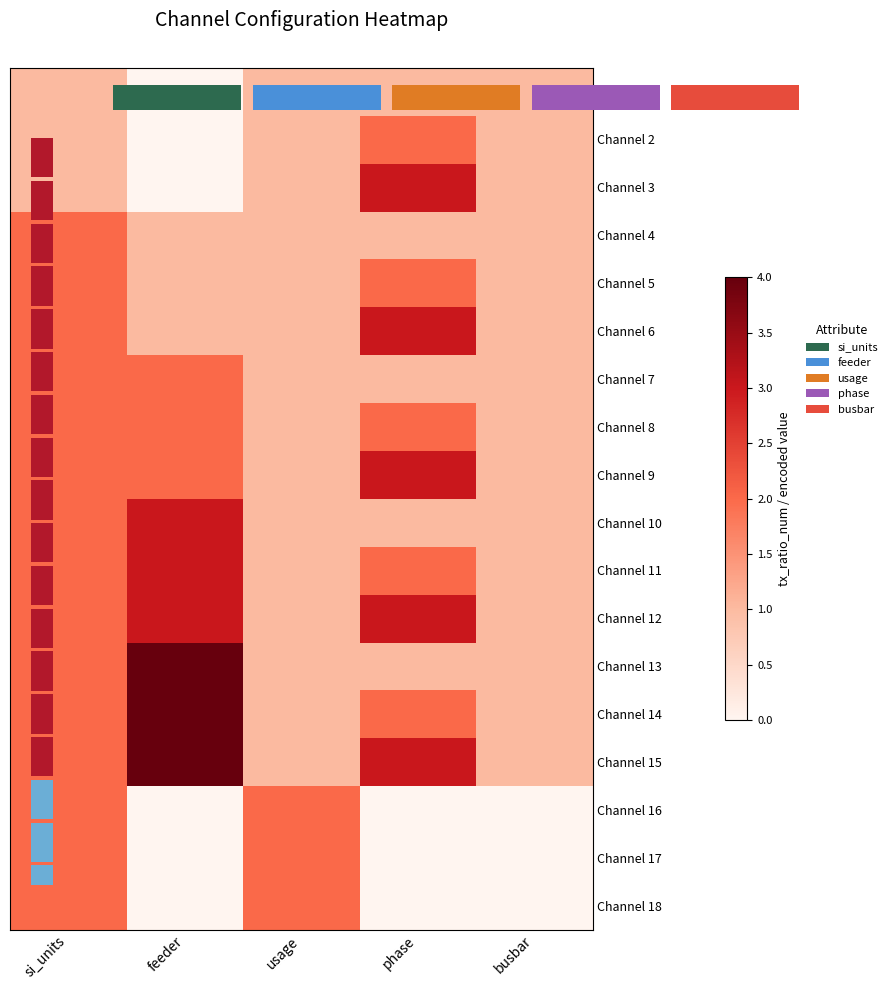

What is the difference between the second highest and minimum values in the Channel 3 series?

1